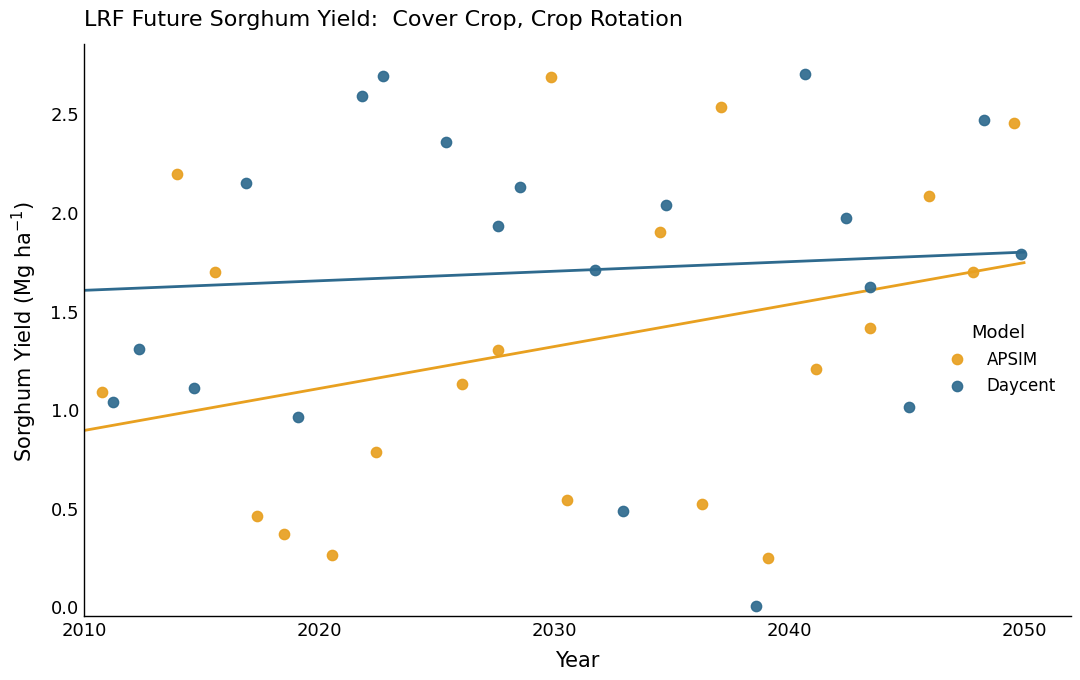

Which series contains the lowest Y value?

Daycent